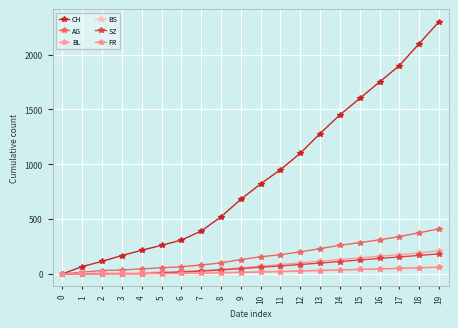

What is the spread (max minus min) of values at 13?

1250